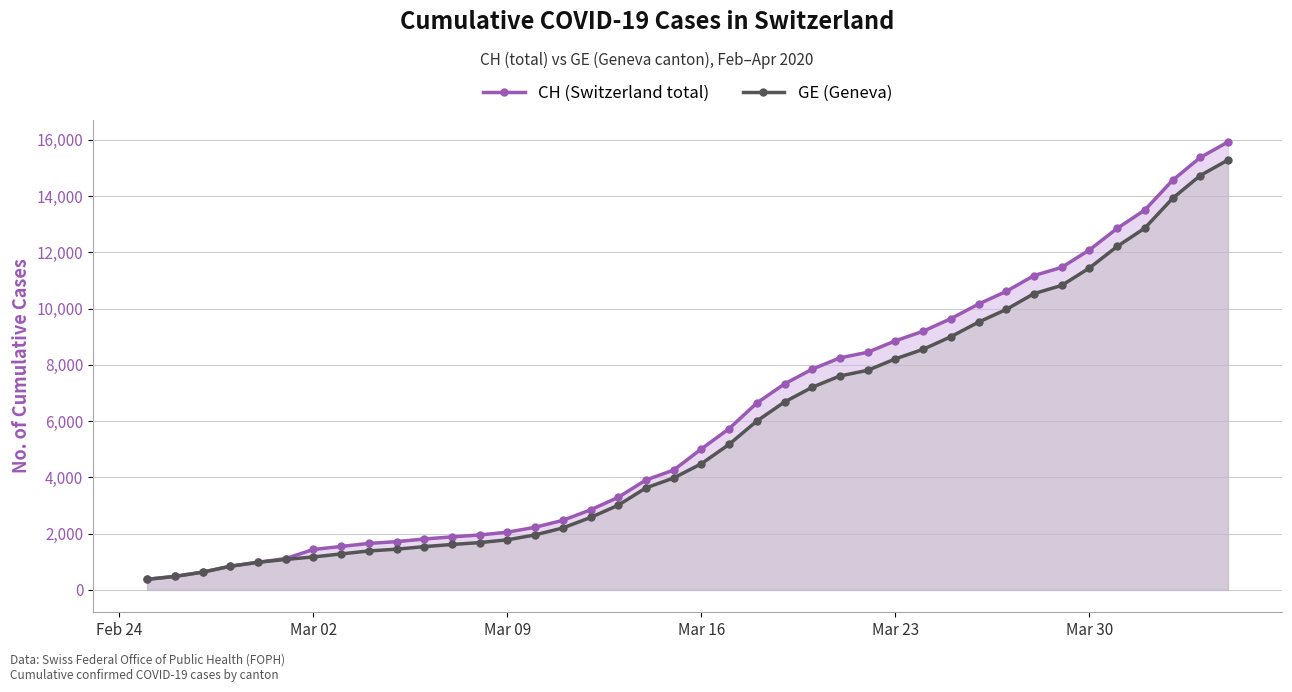

What is the greatest value displayed?

15926